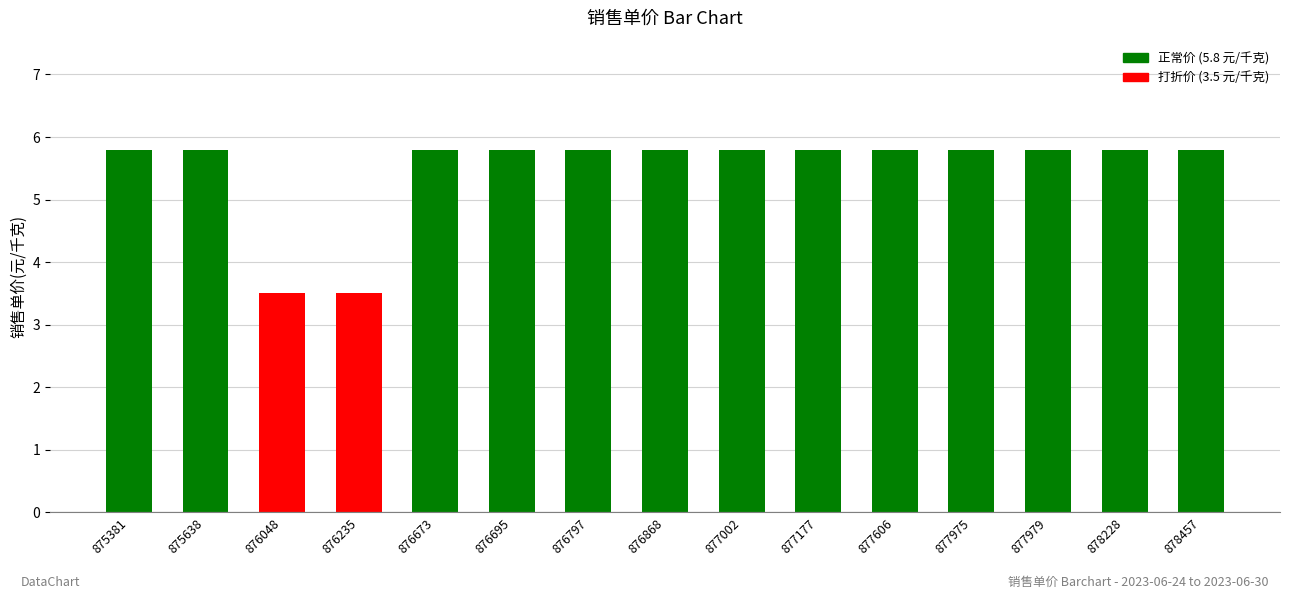

Reading left to right, what are all the values shown in this chart?

875381=5.8	875638=5.8	876048=3.5	876235=3.5	876673=5.8	876695=5.8	876797=5.8	876868=5.8	877002=5.8	877177=5.8	877606=5.8	877975=5.8	877979=5.8	878228=5.8	878457=5.8